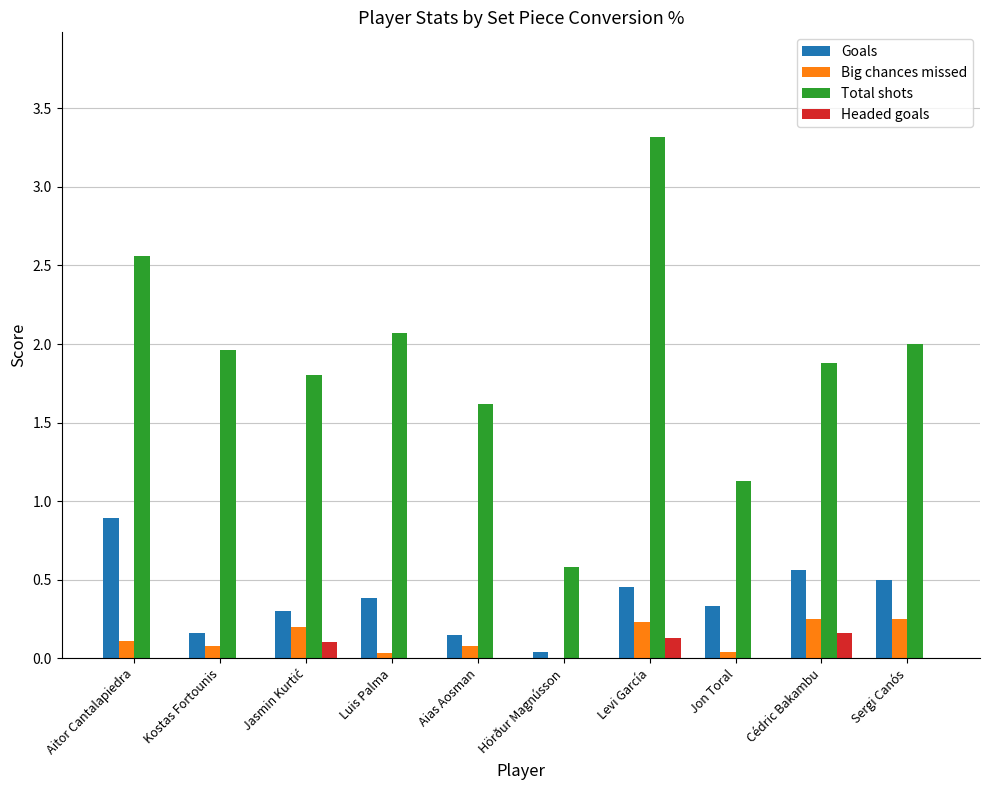

The Goals series shows 0.6 at Cédric Bakambu. True or false?

True